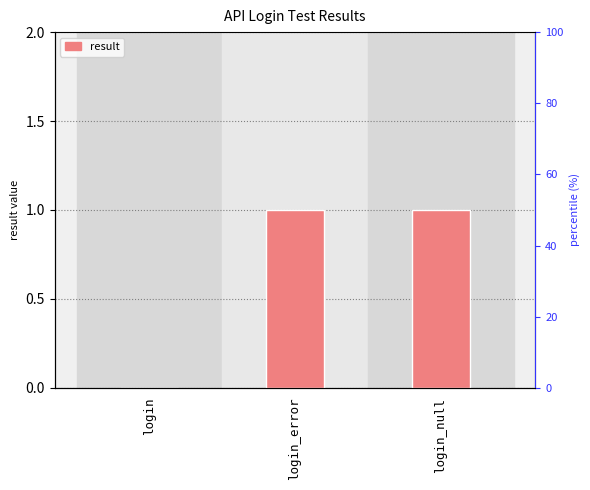

List the labels in order of value, smallest first.

login, login_error, login_null